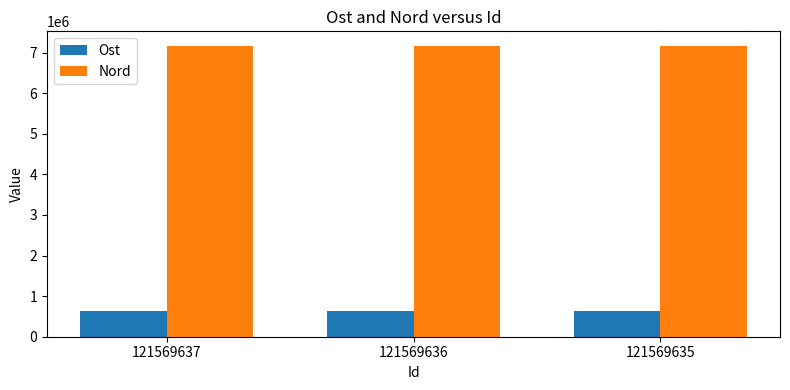

List the series in order of their peak value, lowest first.

Ost, Nord